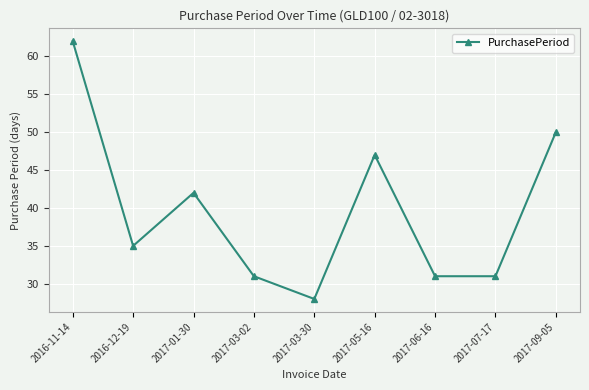

What is the sum of all values?

357